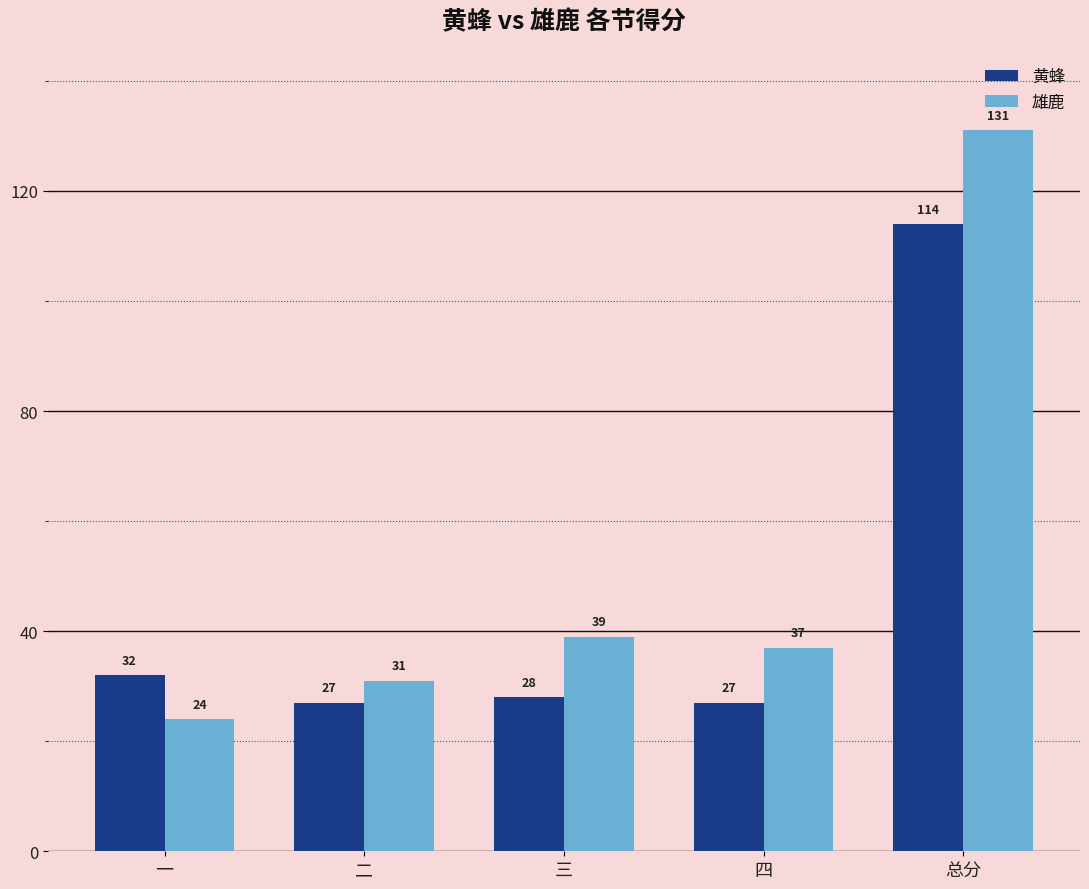

Is the value of 黄蜂 at 总分 greater than the value of 雄鹿 at 三?

Yes